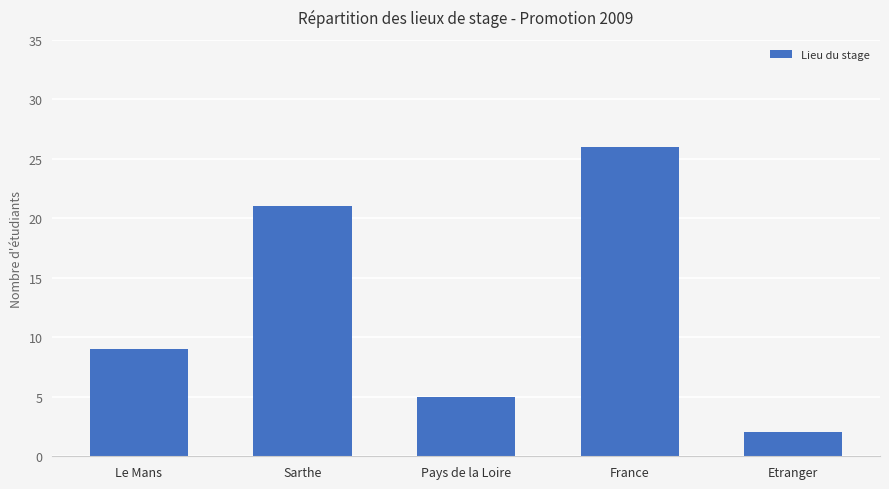

Does the chart contain stacked bars?

No